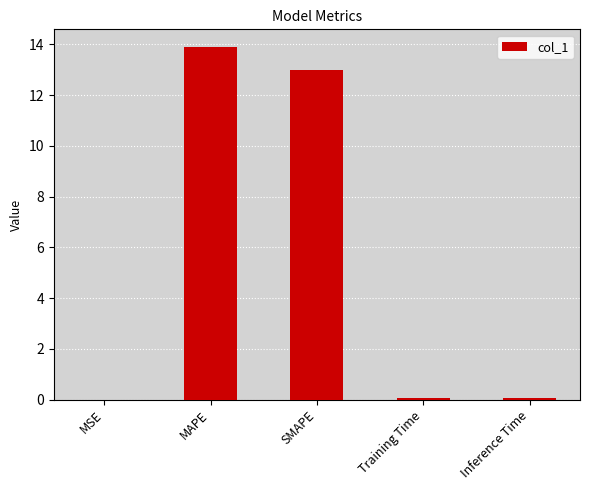

Is it true that the value at MAPE is 20.2?

False